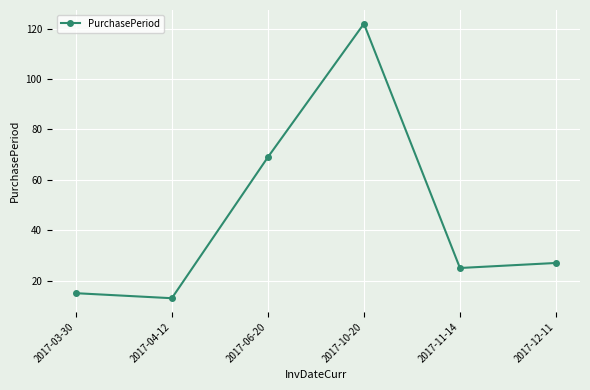

What is the difference between the maximum and second lowest values?

107